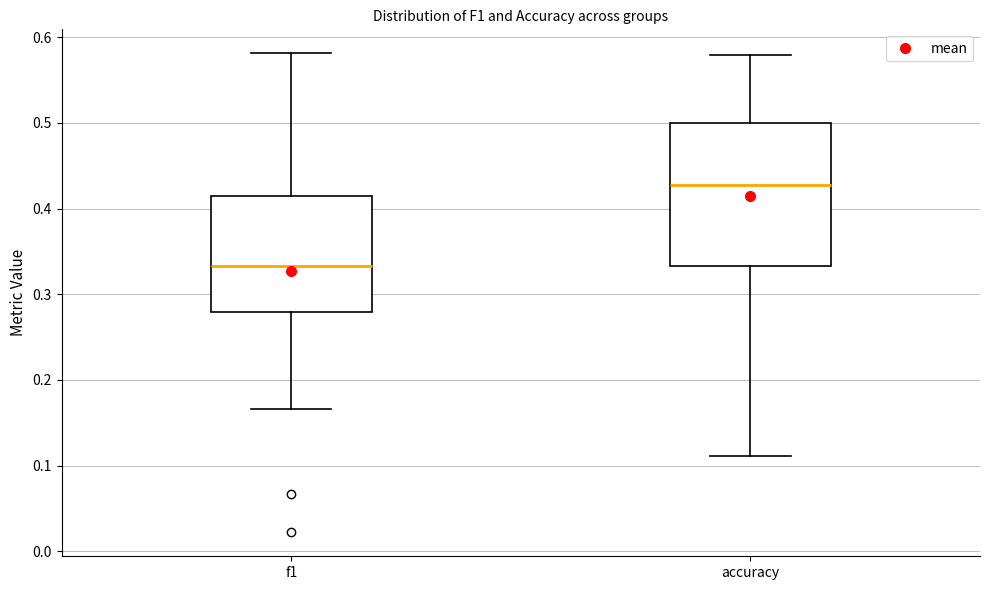

Comparing the boxes themselves (not the whiskers), which one is the tallest?

accuracy